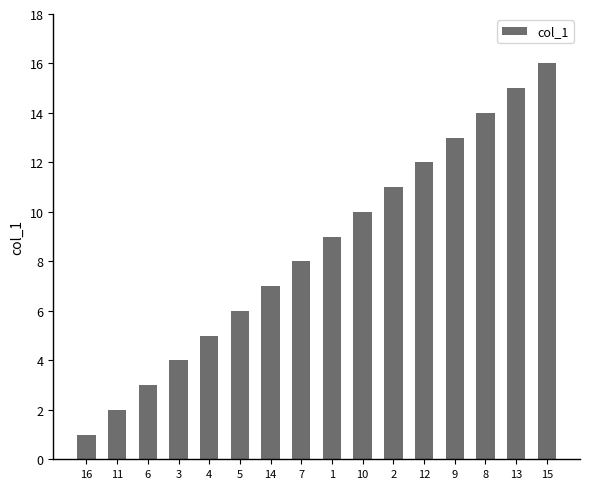

What is the label of the 3rd bar from the right?

8